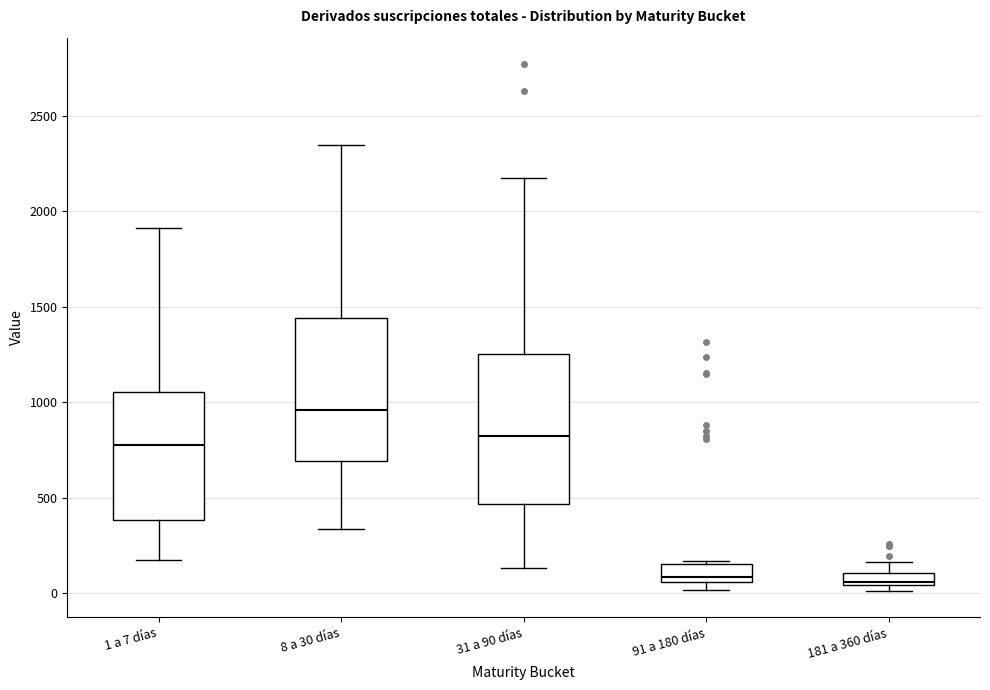

Where does the lower whisker of the box for 1 a 7 días end on the y-axis? The values are not printed on the chart, so give them approximately, as read against the axis.

150